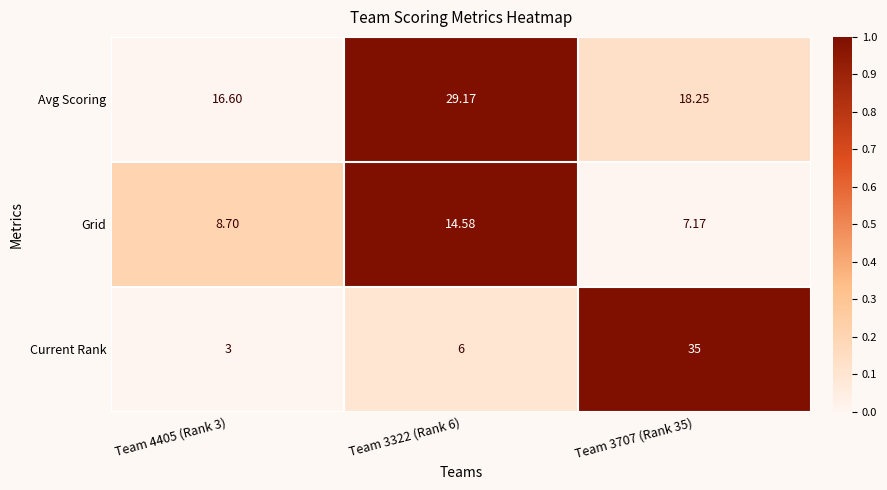

How many distinct data groups are displayed?

3